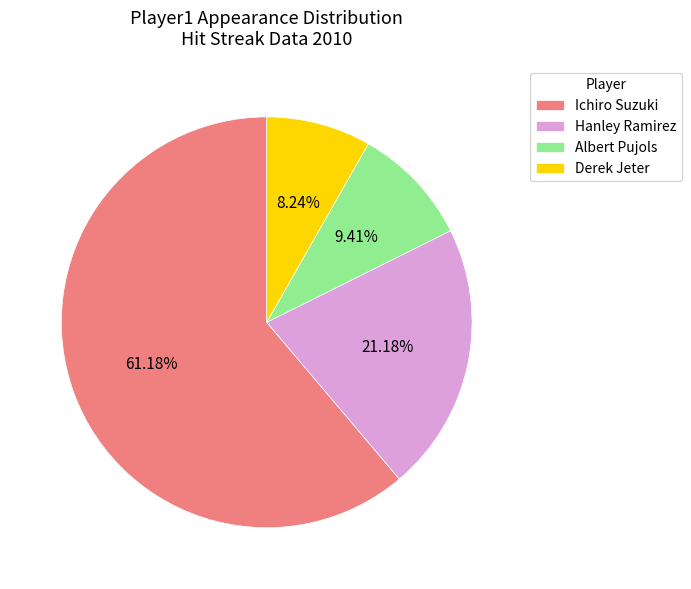

Which category has the biggest portion of the pie?

Ichiro Suzuki